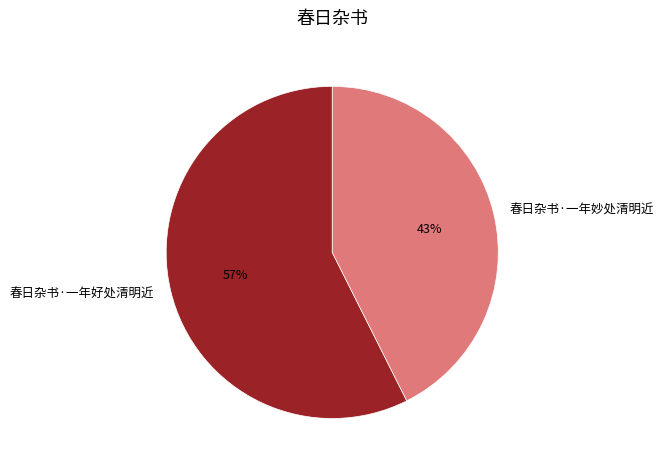

Do 春日杂书·一年好处清明近 and 春日杂书·一年妙处清明近 together represent more than half of the pie?

Yes